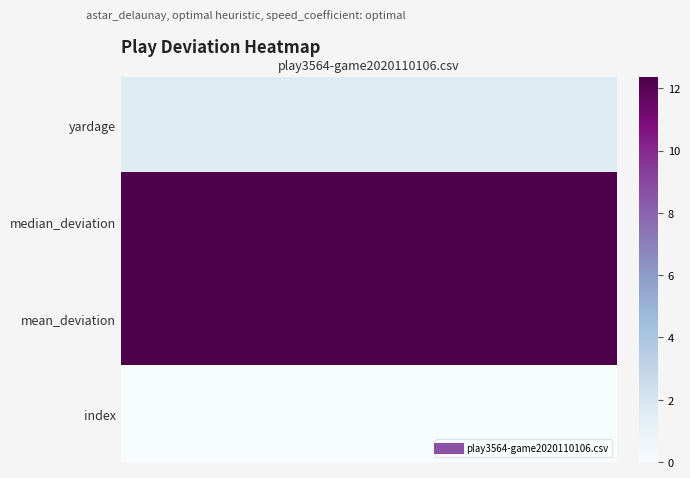

What is the difference between the maximum and minimum values?

12.4